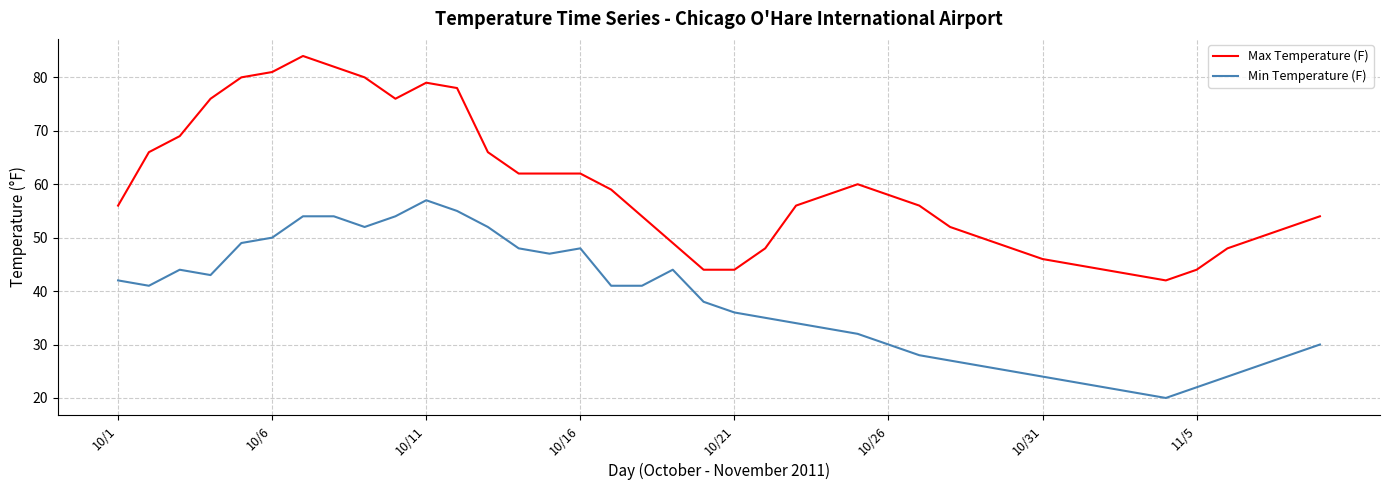

At how many categories does at least one series exceed 67?

10